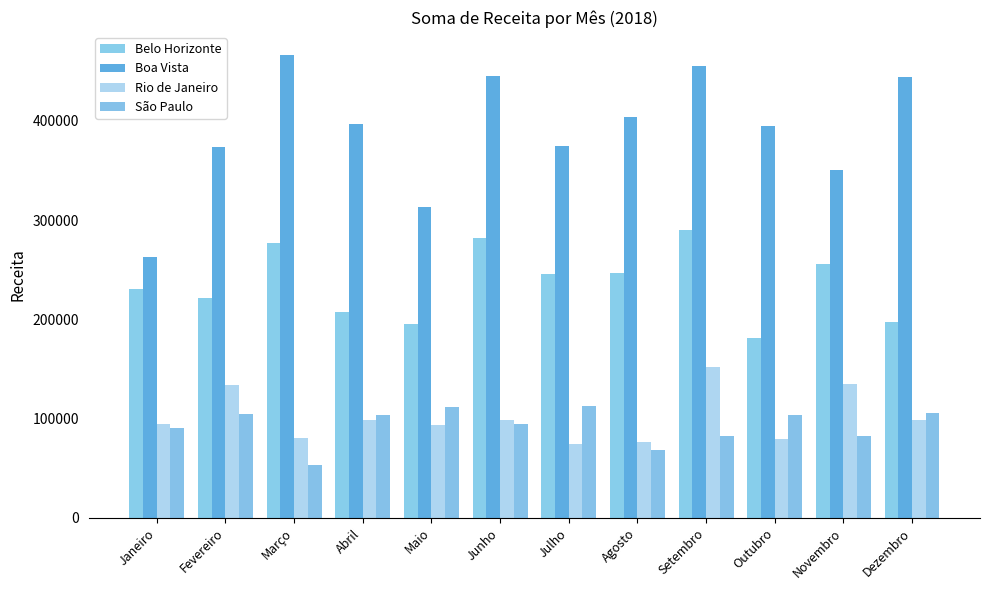

True or false: Boa Vista has a value of 396812 at Abril.

True